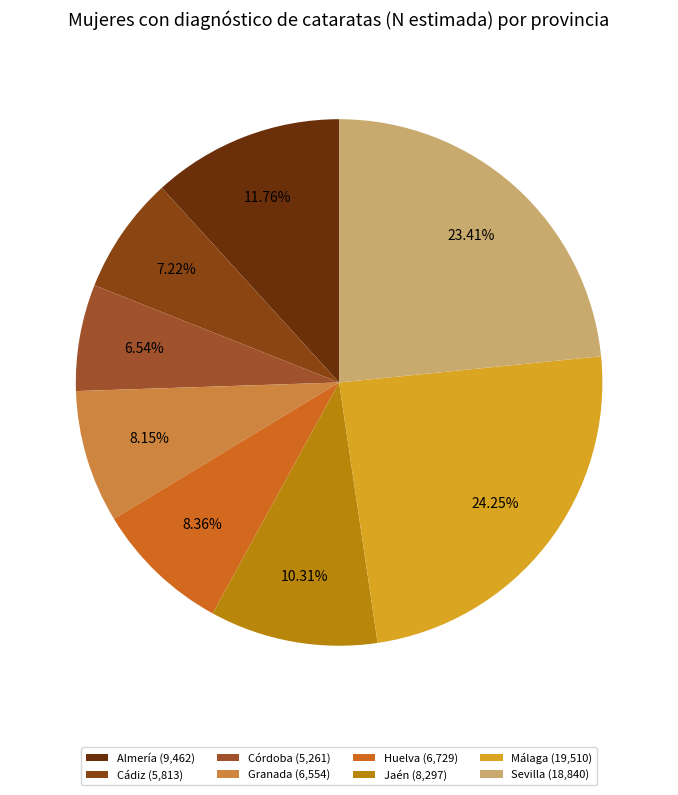

Between Almería and Jaén, which is larger?

Almería